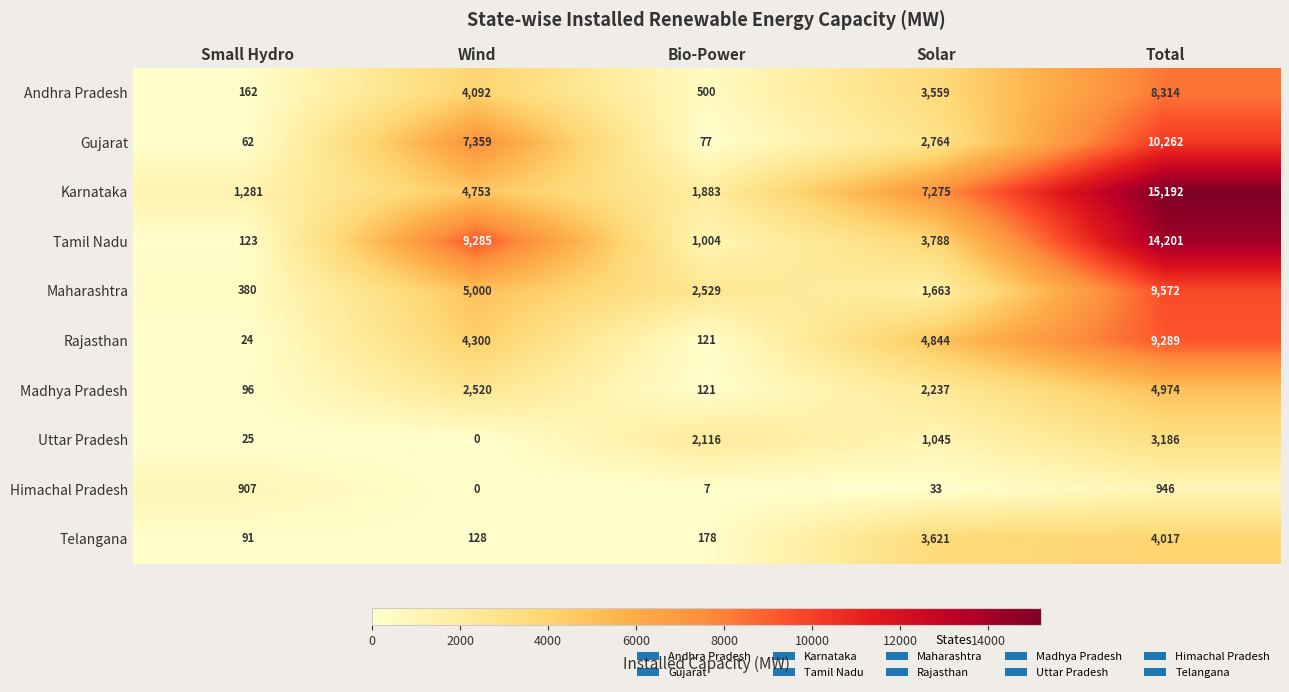

How many series are shown in this chart?

10